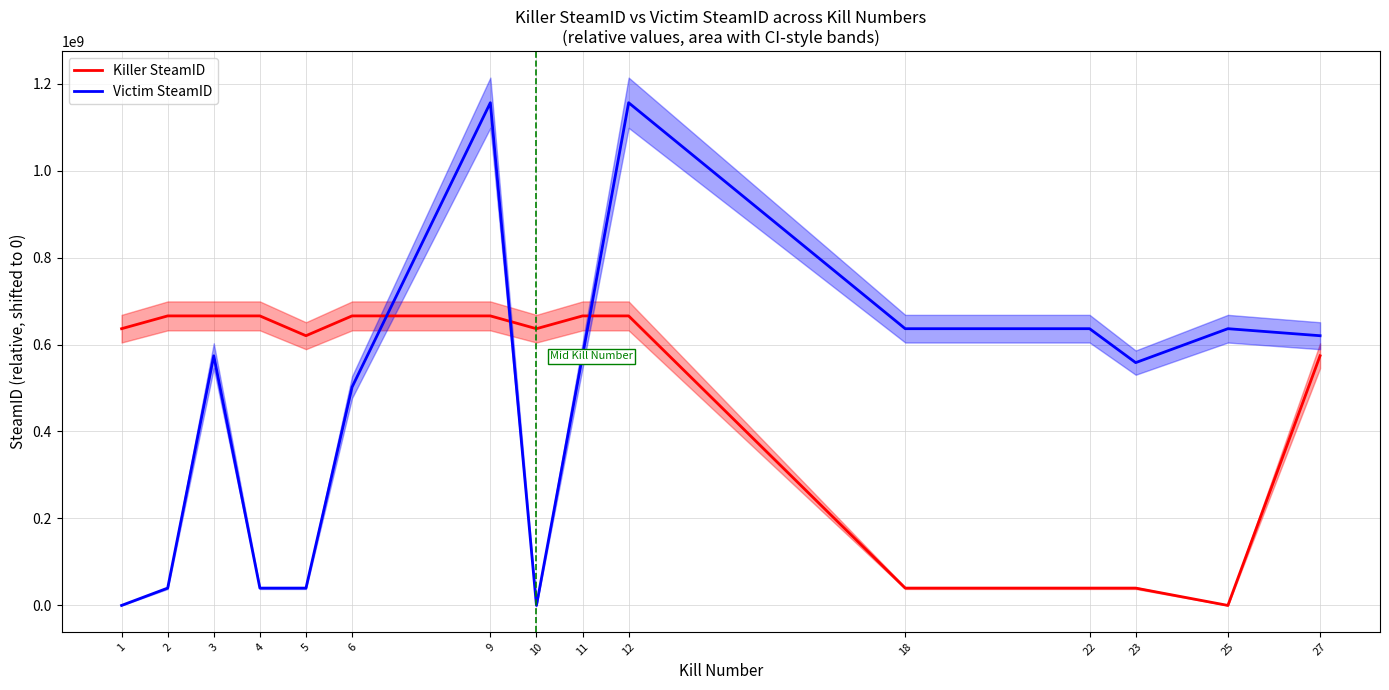

Where do Victim SteamID and Killer SteamID first cross each other?

6 and 9